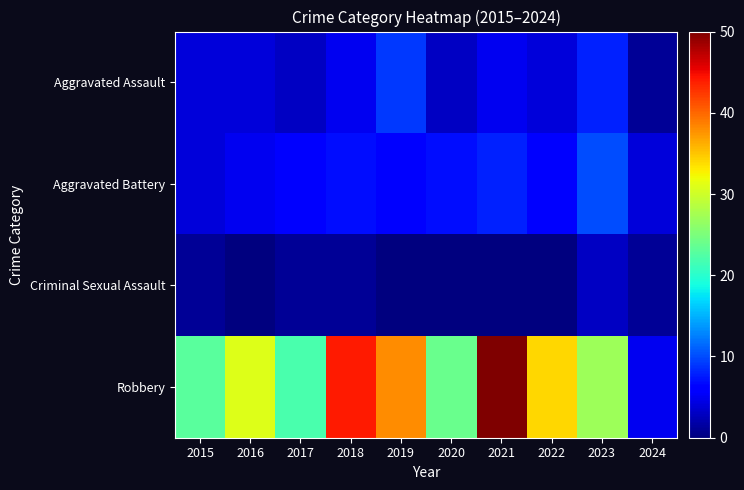

Reading left to right, extract all data points from this chart.

Aggravated Assault: 2015=4	2016=4	2017=3	2018=5	2019=9	2020=3	2021=5	2022=4	2023=8	2024=1
Aggravated Battery: 2015=4	2016=5	2017=6	2018=7	2019=6	2020=7	2021=8	2022=6	2023=10	2024=4
Criminal Sexual Assault: 2015=1	2016=0	2017=1	2018=1	2019=0	2020=0	2021=0	2022=0	2023=3	2024=1
Robbery: 2015=23	2016=31	2017=22	2018=44	2019=38	2020=24	2021=50	2022=34	2023=27	2024=5